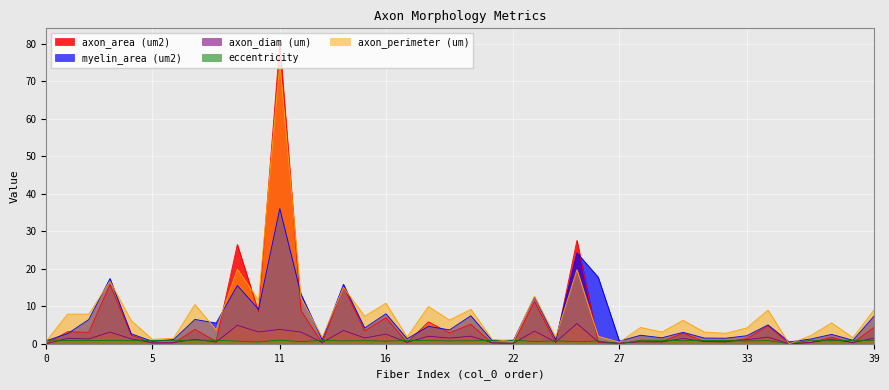

Which series ends up on top after the final intersection of axon_perimeter (um) and axon_area (um2)?

axon_perimeter (um)